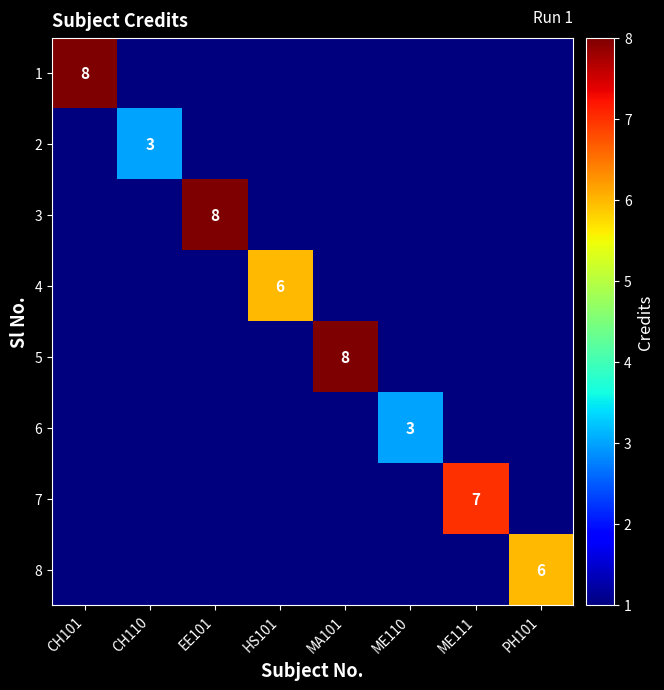

Is it true that 4 equals 6 at HS101?

True